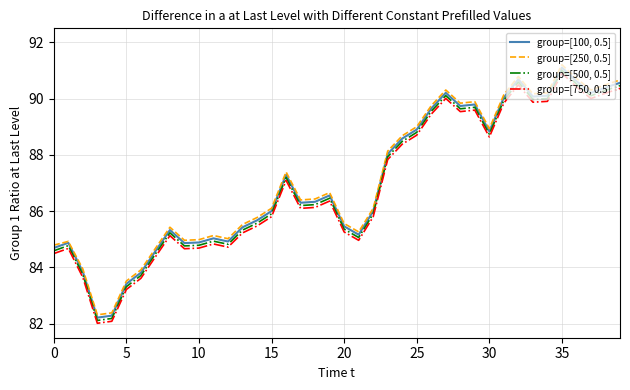

List the series in order of their peak value, highest first.

group=[250, 0.5], group=[100, 0.5], group=[500, 0.5], group=[750, 0.5]